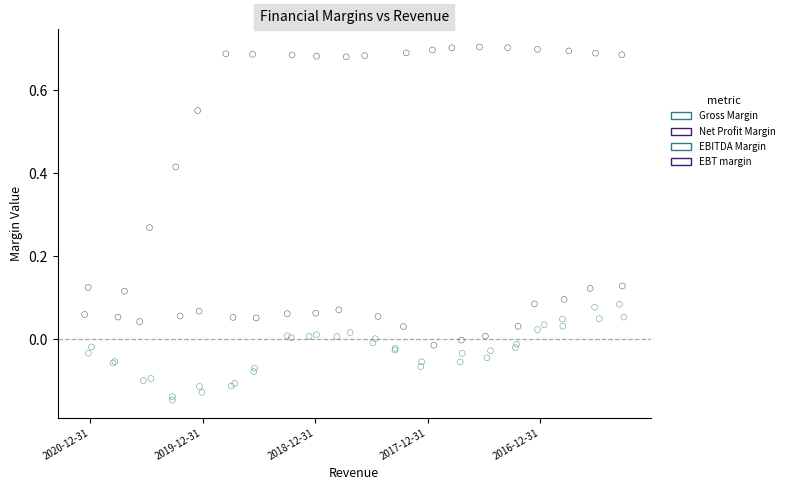

Which series reaches the maximum Y coordinate?

Gross Margin